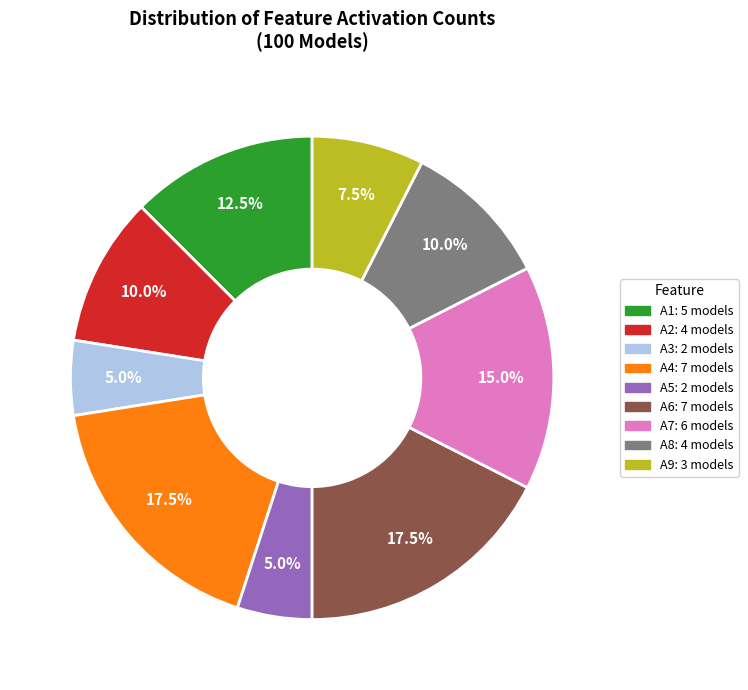

How many segments does this pie chart have?

9